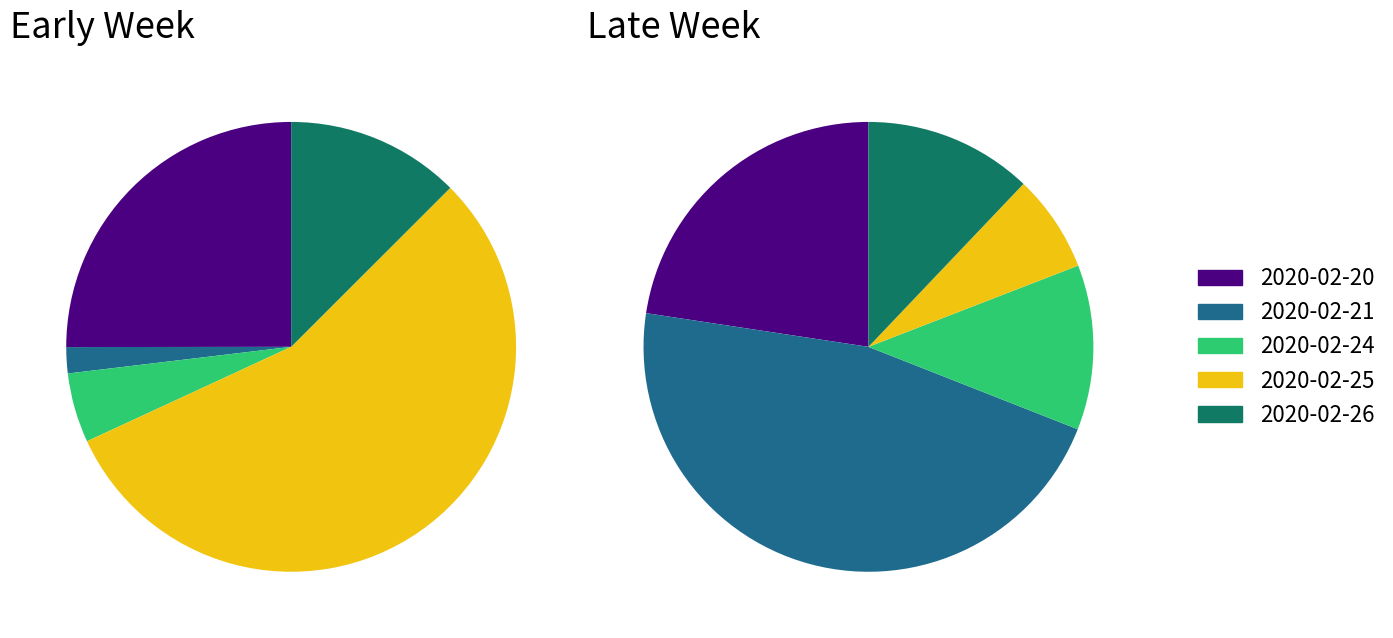

How many segments does this pie chart have?

10